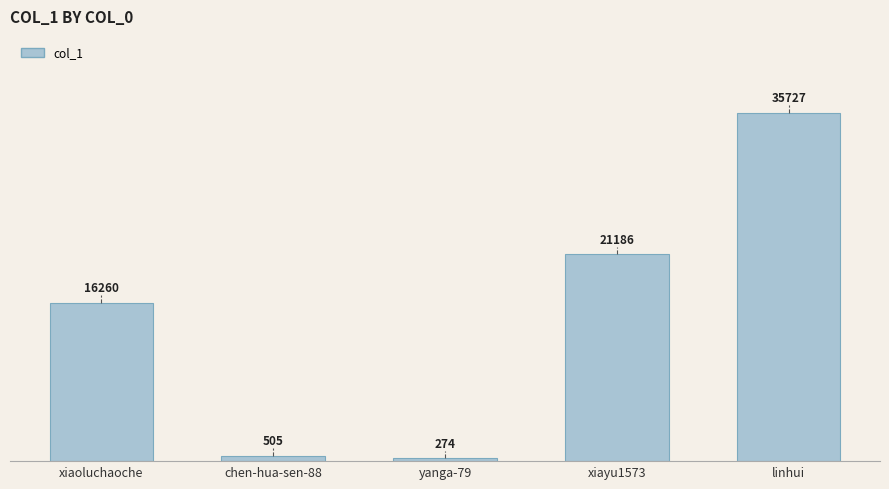

What is the label of the 1st bar from the left?

xiaoluchaoche